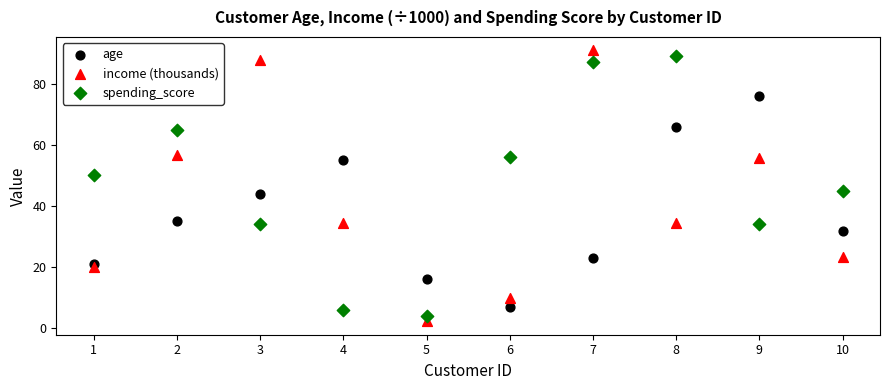

In the spending_score series, what Y value is closest to 46?

45.0